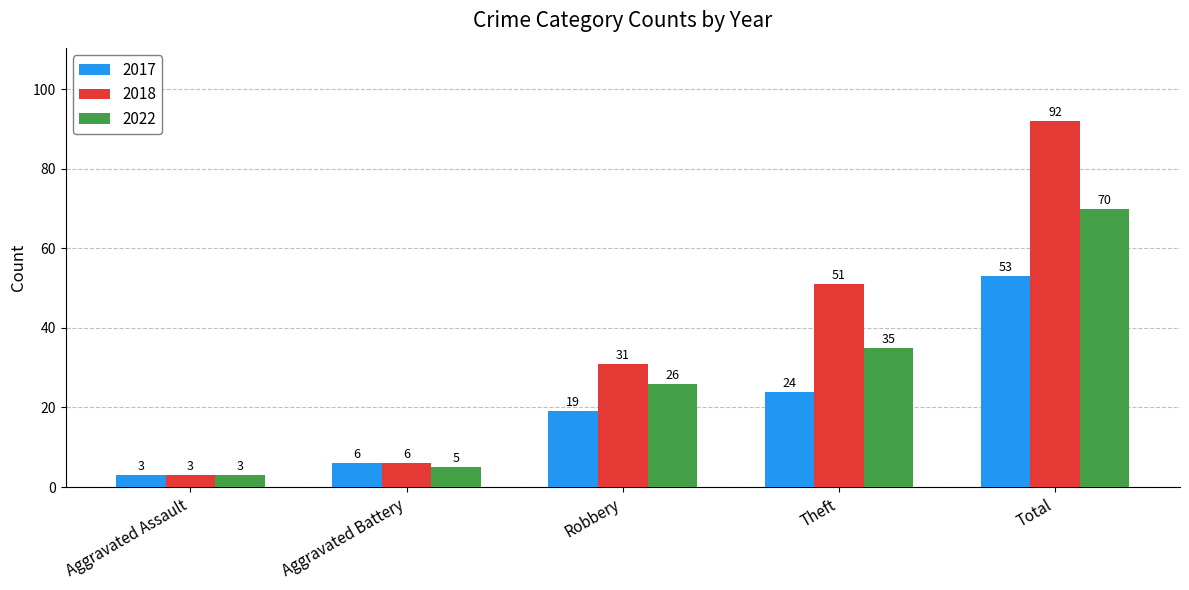

What is the value of the 2018 bar at the 4th from the left?

51